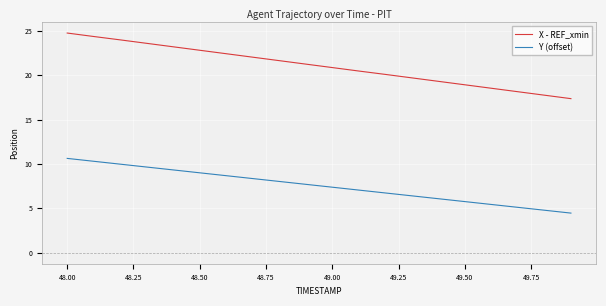

What is the highest value of the Y (offset) series?

10.6